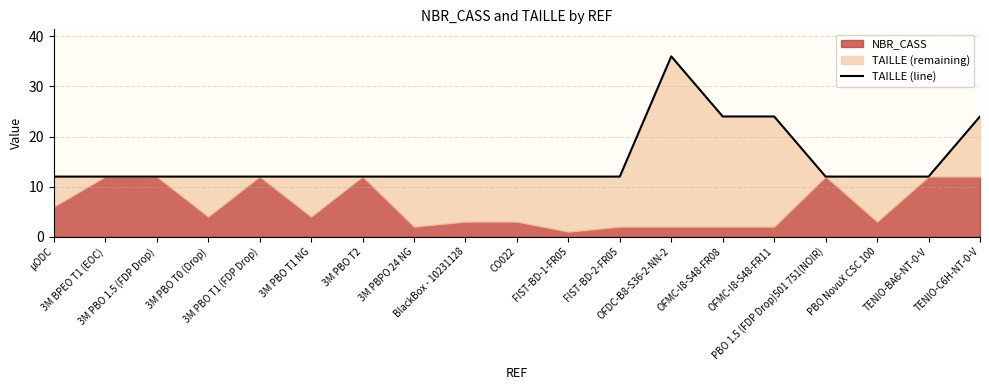

What is the difference between the second highest and second lowest values?

12